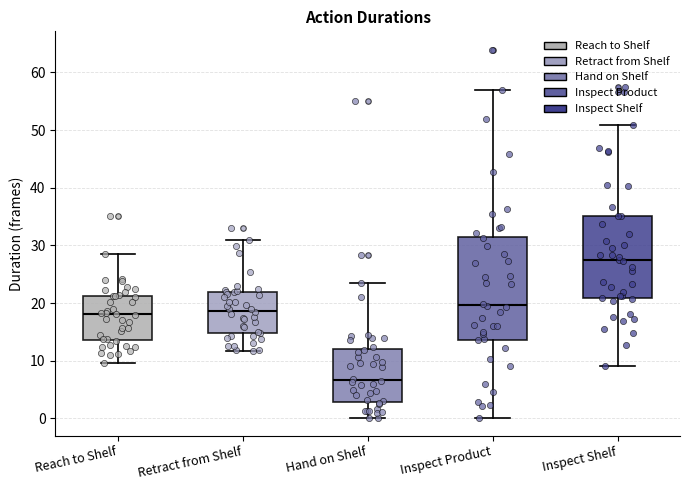

Reading left to right, read every box against the y-axis: the position of its median line, the range the box covers, and the ends of its whiskers. The values are not printed on the chart, so give them approximately, as read against the axis.

Reach to Shelf: median 18, box 14 to 21, whiskers 10 to 29
Retract from Shelf: median 19, box 15 to 22, whiskers 12 to 31
Hand on Shelf: median 7, box 3 to 12, whiskers 0 to 23
Inspect Product: median 20, box 14 to 31, whiskers 0 to 57
Inspect Shelf: median 27, box 21 to 35, whiskers 9 to 51